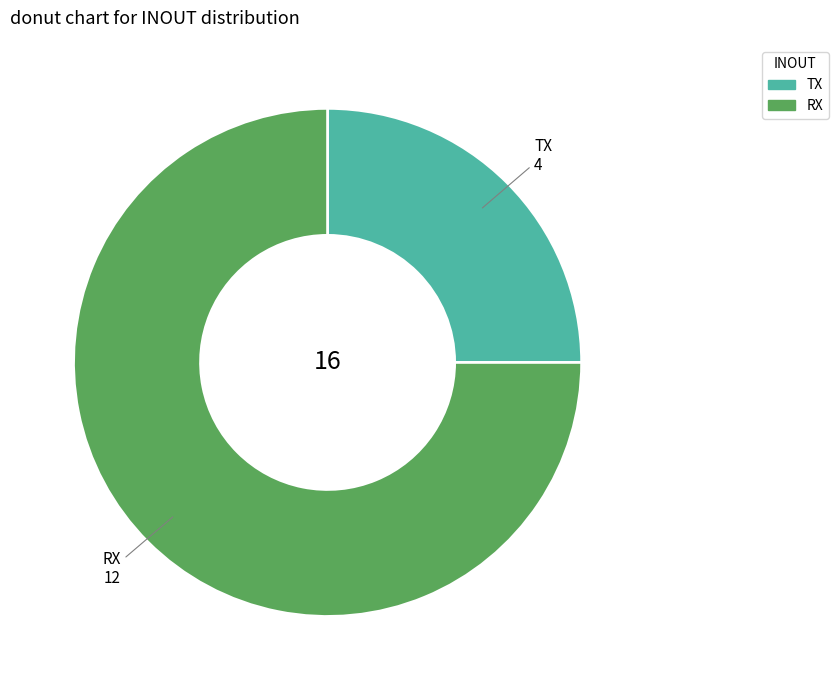

How many slices are in this pie chart?

2